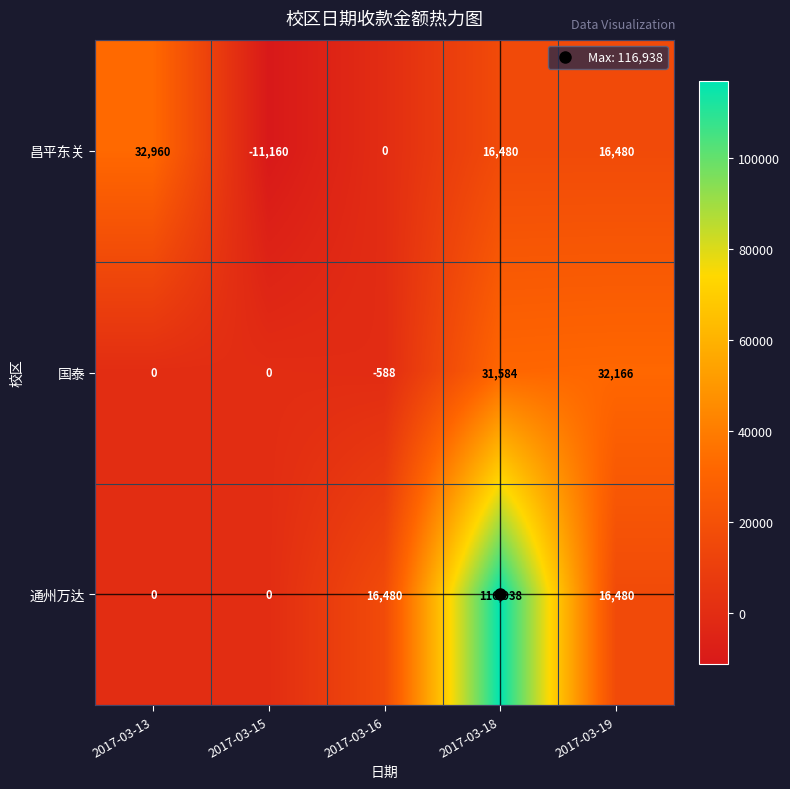

Between 2017-03-13 and 2017-03-18, which series saw the biggest shift?

通州万达